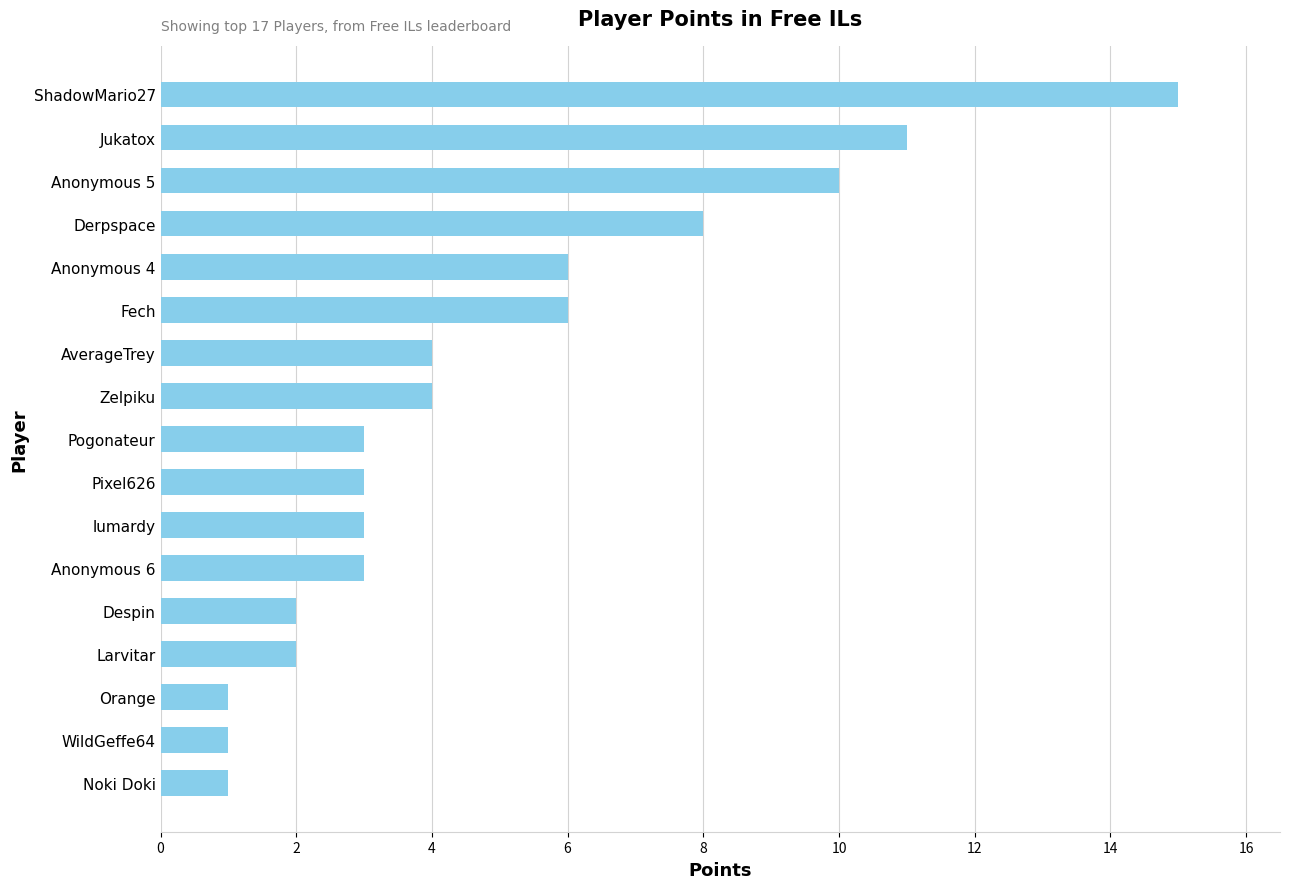

The chart shows a value of 2 at Larvitar. True or false?

True